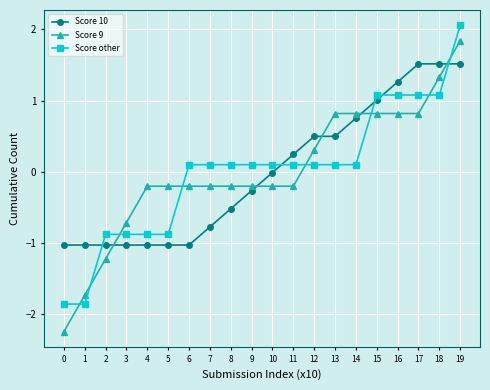

At 11, list the series in order from smallest to largest.

Score 9, Score other, Score 10